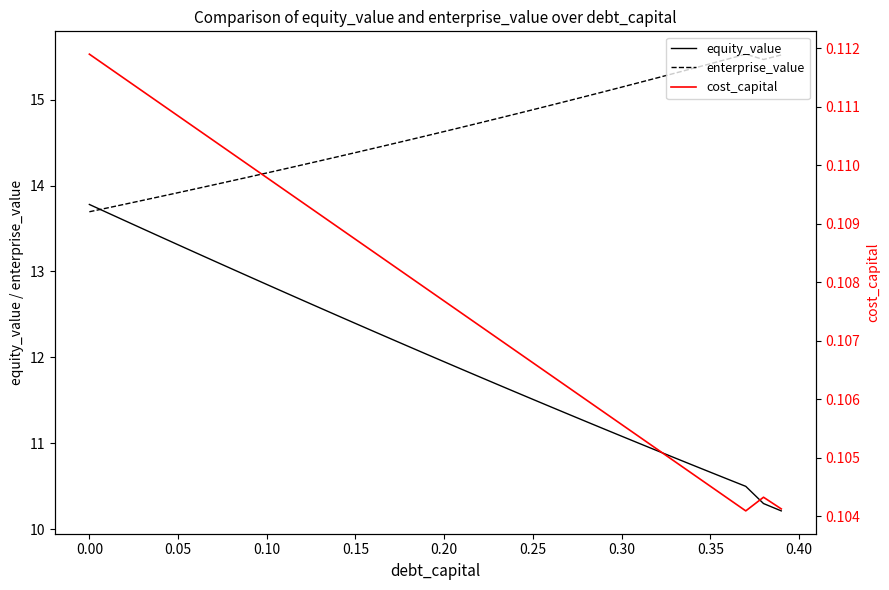

Reading left to right, what are all the values shown in this chart?

equity_value: 13.8	13.7	13.6	13.5	13.4	13.3	13.2	13.1	13.0	12.9	12.8	12.8	12.7	12.6	12.5	12.4	12.3	12.2	12.1	12.0	11.9	11.9	11.8	11.7	11.6	11.5	11.4	11.3	11.3	11.2	11.1	11.0	10.9	10.8	10.7	10.7	10.6	10.5	10.3	10.2
enterprise_value: 13.7	13.7	13.8	13.8	13.9	13.9	14.0	14.0	14.1	14.1	14.1	14.2	14.2	14.3	14.3	14.4	14.4	14.5	14.5	14.6	14.6	14.7	14.7	14.8	14.8	14.9	14.9	15.0	15.0	15.1	15.1	15.2	15.3	15.3	15.4	15.4	15.5	15.5	15.5	15.5
cost_capital: 0.1	0.1	0.1	0.1	0.1	0.1	0.1	0.1	0.1	0.1	0.1	0.1	0.1	0.1	0.1	0.1	0.1	0.1	0.1	0.1	0.1	0.1	0.1	0.1	0.1	0.1	0.1	0.1	0.1	0.1	0.1	0.1	0.1	0.1	0.1	0.1	0.1	0.1	0.1	0.1